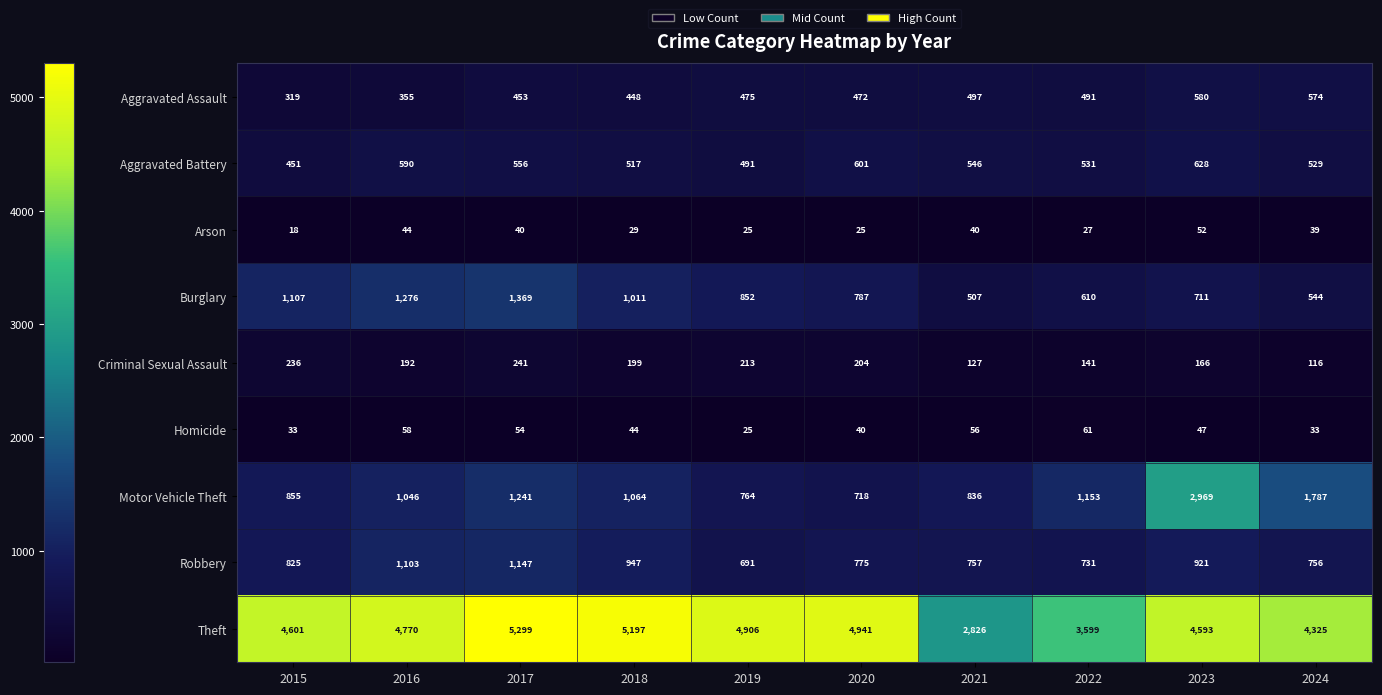

What is the sum of all Aggravated Battery values?

5440